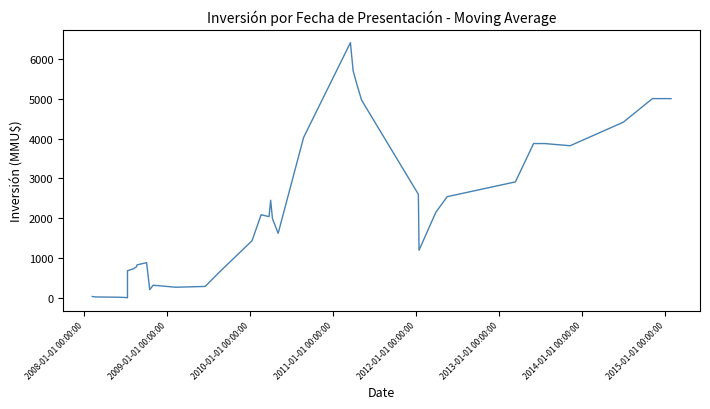

What is the sum of all values?

93418.8